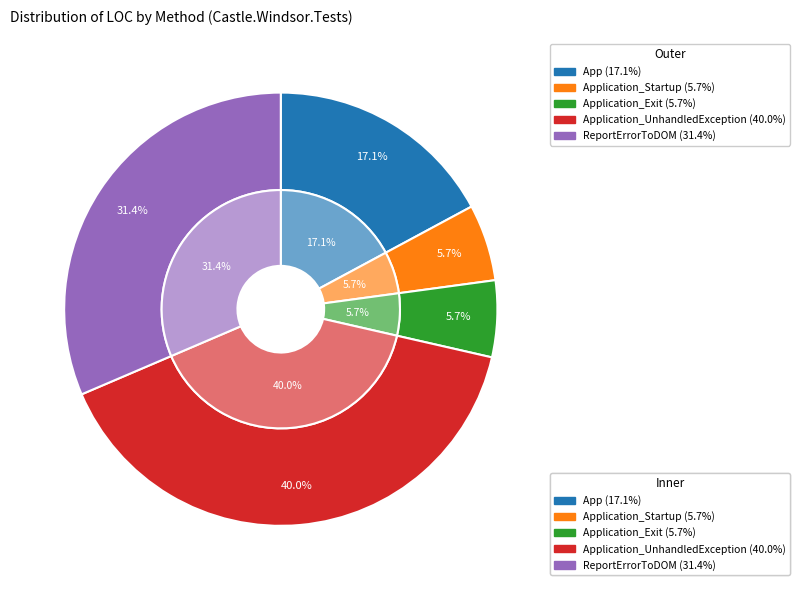

To the nearest percent, what percentage of the pie is Application_Startup?

6%